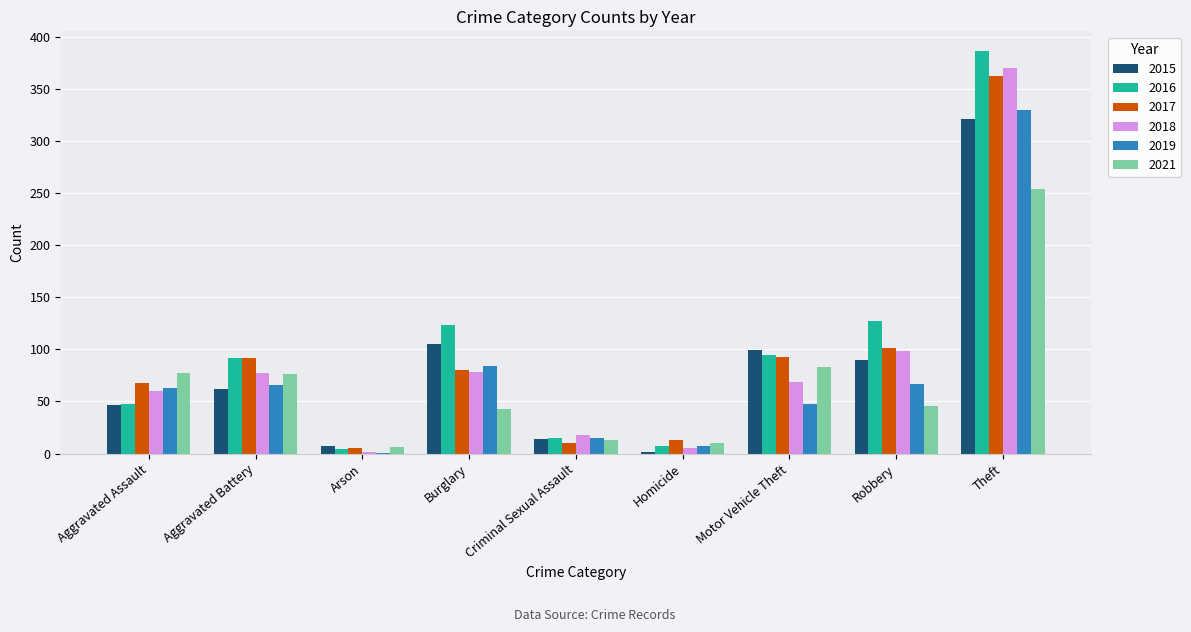

Is the value of 2019 at Aggravated Assault greater than the value of 2016 at Aggravated Assault?

Yes